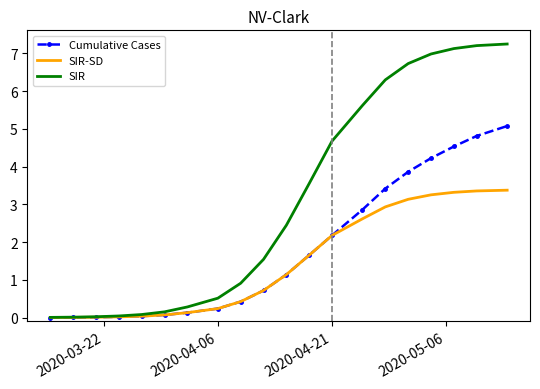

Which series has the widest spread of values?

SIR